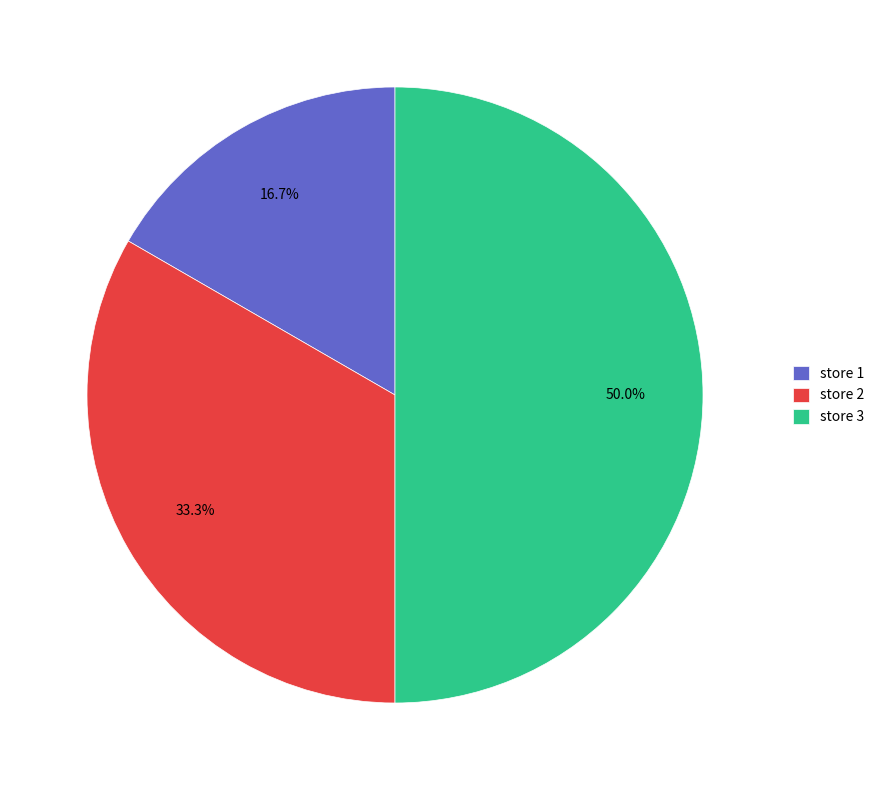

Which slice is the smallest?

store 1